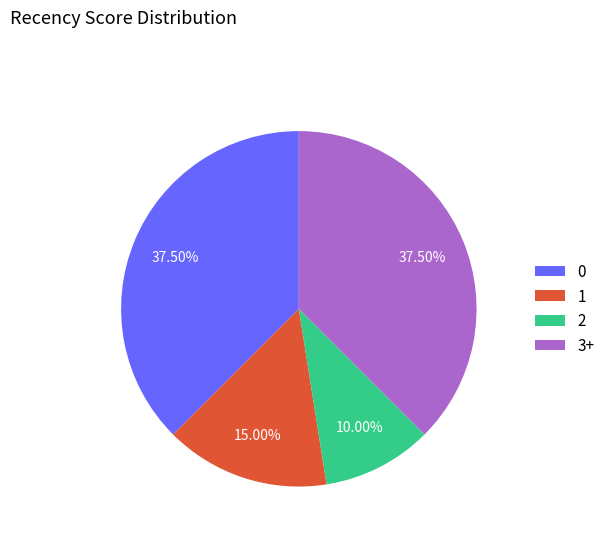

Is the sum of 2 and 1 greater than half?

No